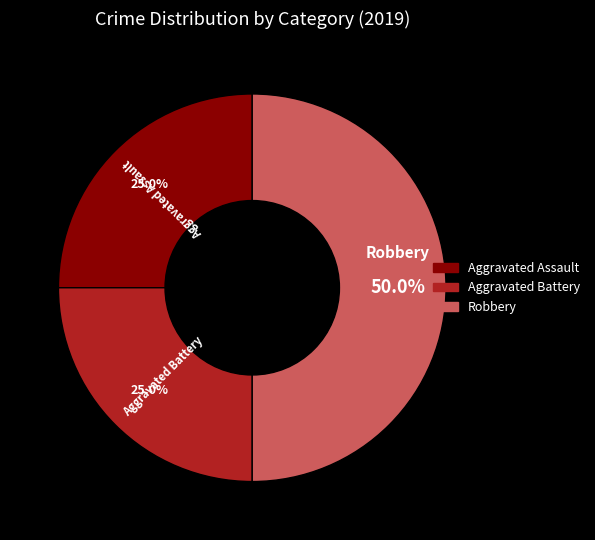

Does Aggravated Battery account for over 50% of the chart?

No